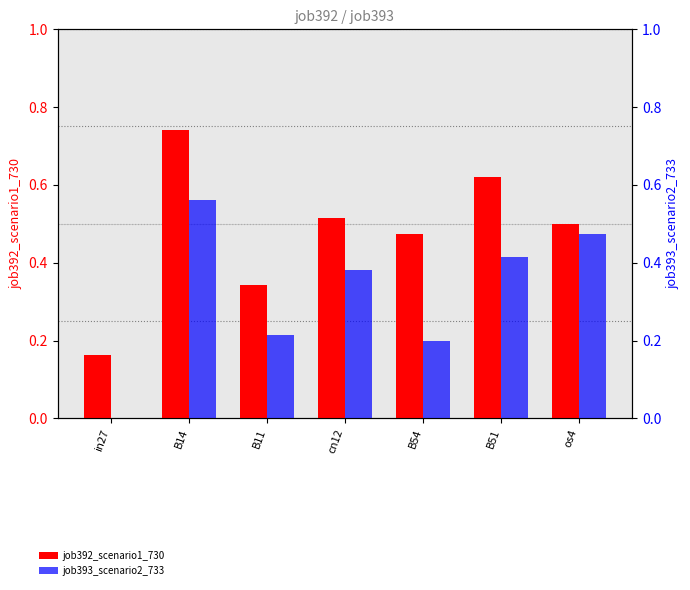

What is the difference between the maximum and minimum values in the job392_scenario1_730 series?

0.6